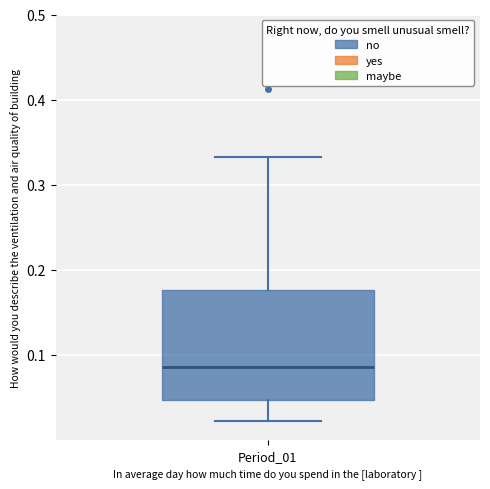

Transcribe this box plot: give where the median line is, the range the box spans, and where the two whiskers end, as read against the y-axis. The values are not printed on the chart, so give them approximately, as read against the axis.

median 0.09, box 0.05 to 0.18, whiskers 0.02 to 0.33